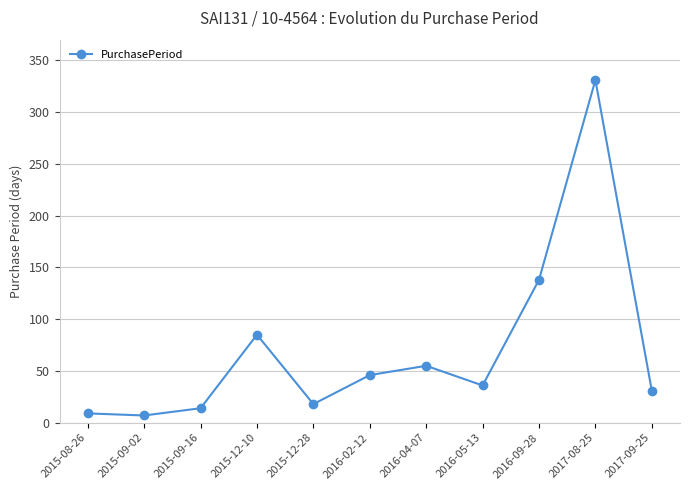

Reading left to right, transcribe all the data shown in this chart.

9	7	14	85	18	46	55	36	138	331	31